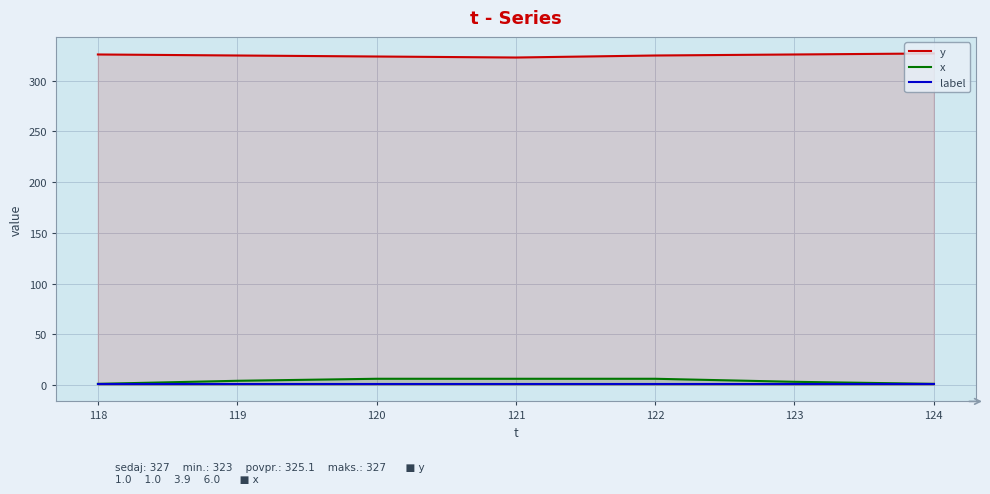

Which label corresponds to the smallest value in the chart?

118